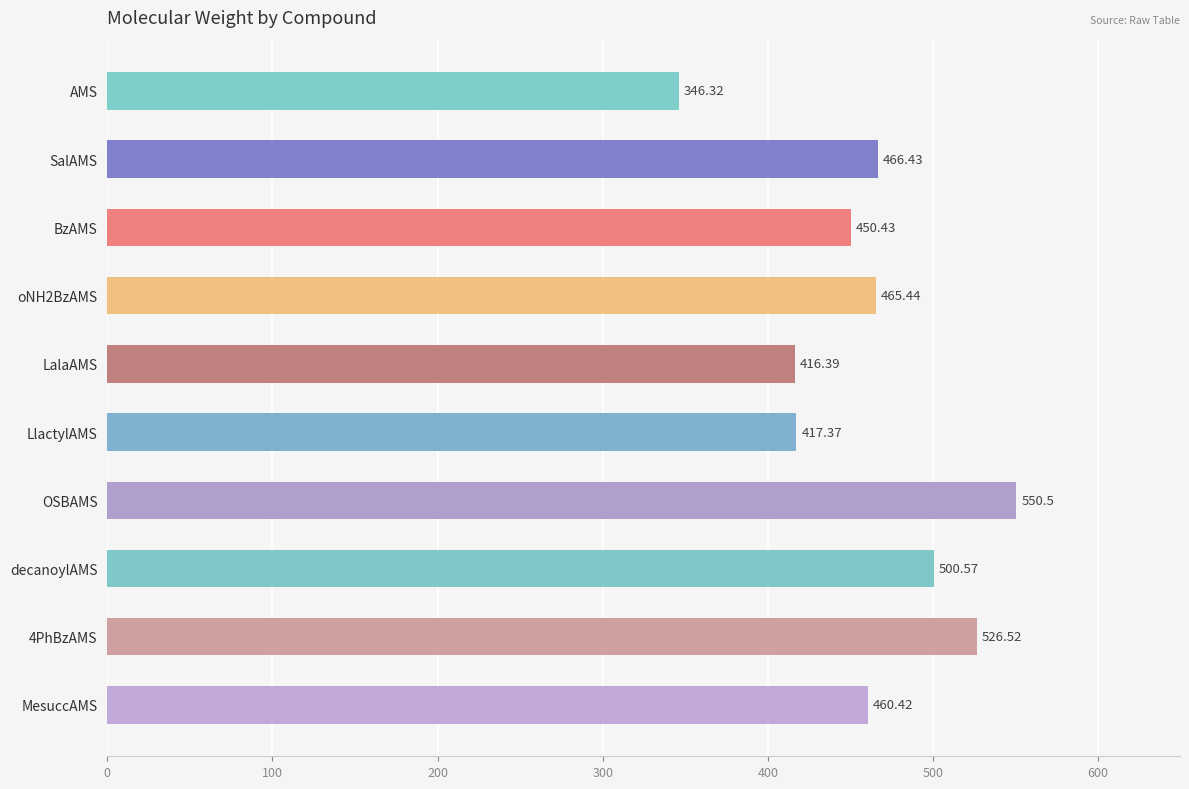

Which label corresponds to the smallest value in the chart?

AMS